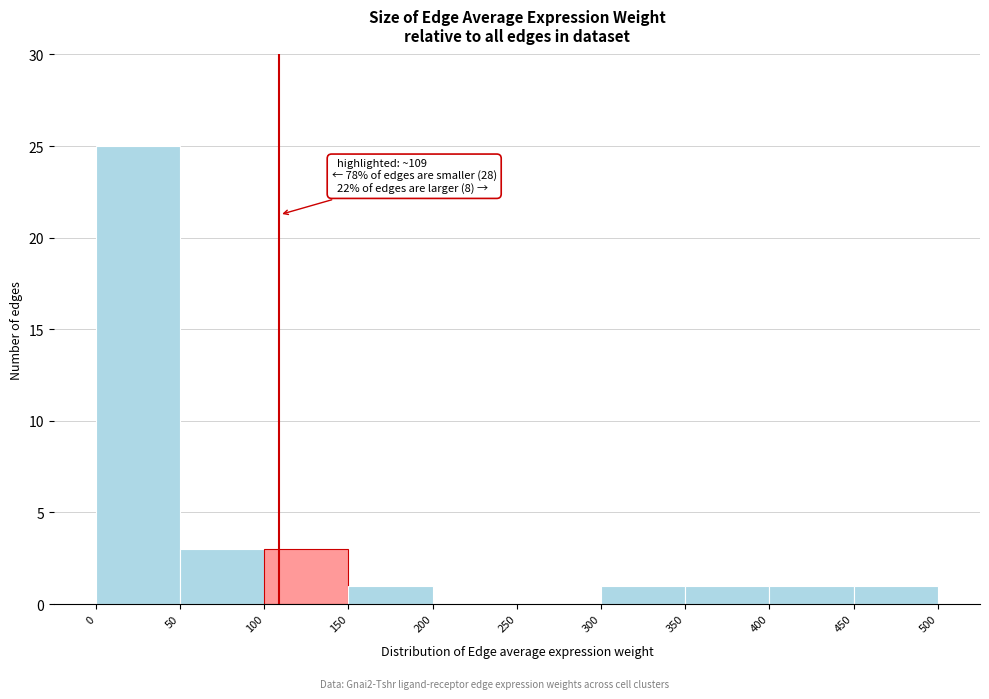

Over which range of the x-axis is the bar tallest?

0 to 50